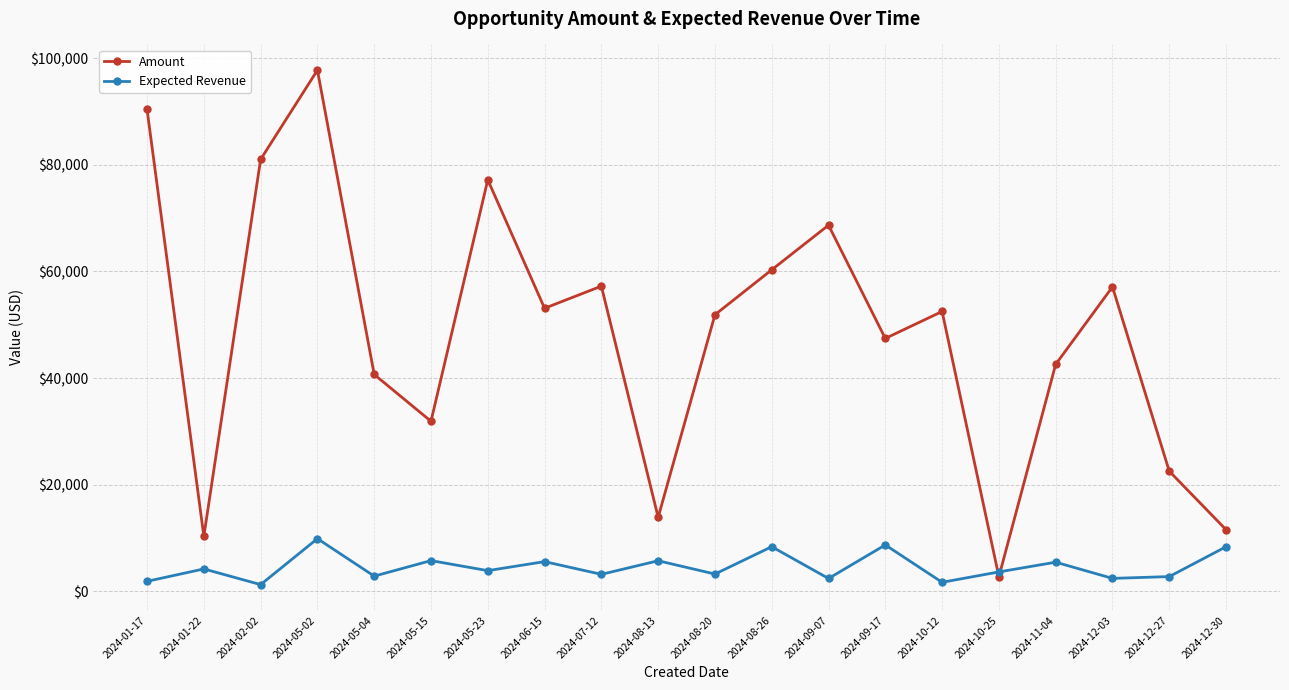

Rank the series by their average value, from lowest to highest.

Expected Revenue, Amount